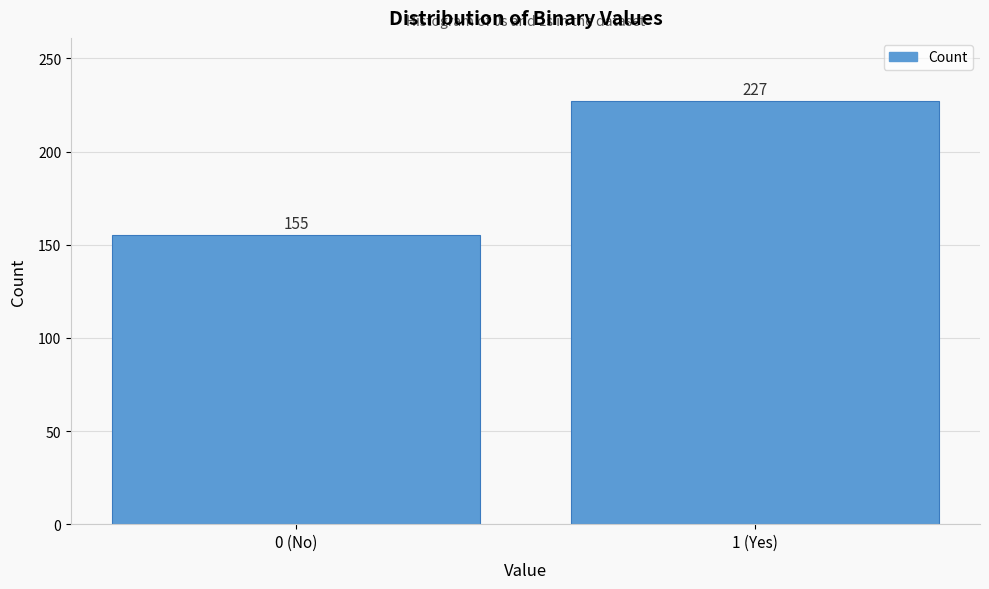

Reading right to left, list all the values displayed in this chart.

1 (Yes)=227	0 (No)=155